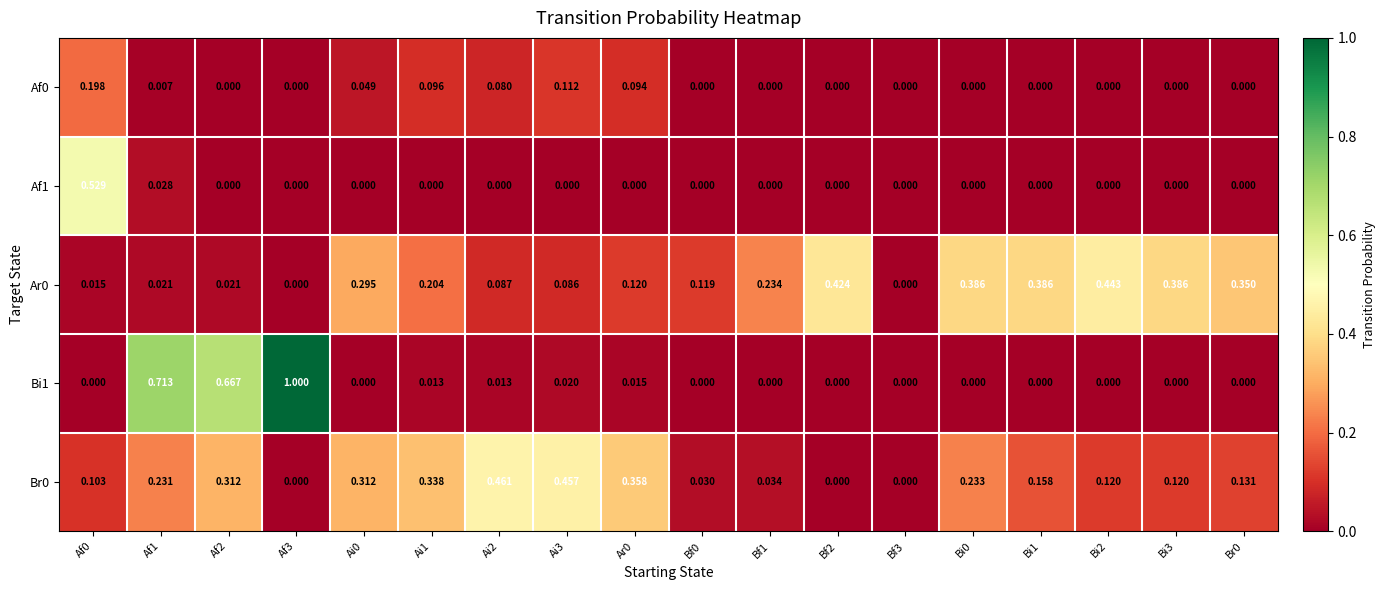

Is the value of Bi1 at Ai1 greater than the value of Af1 at Bi1?

Yes